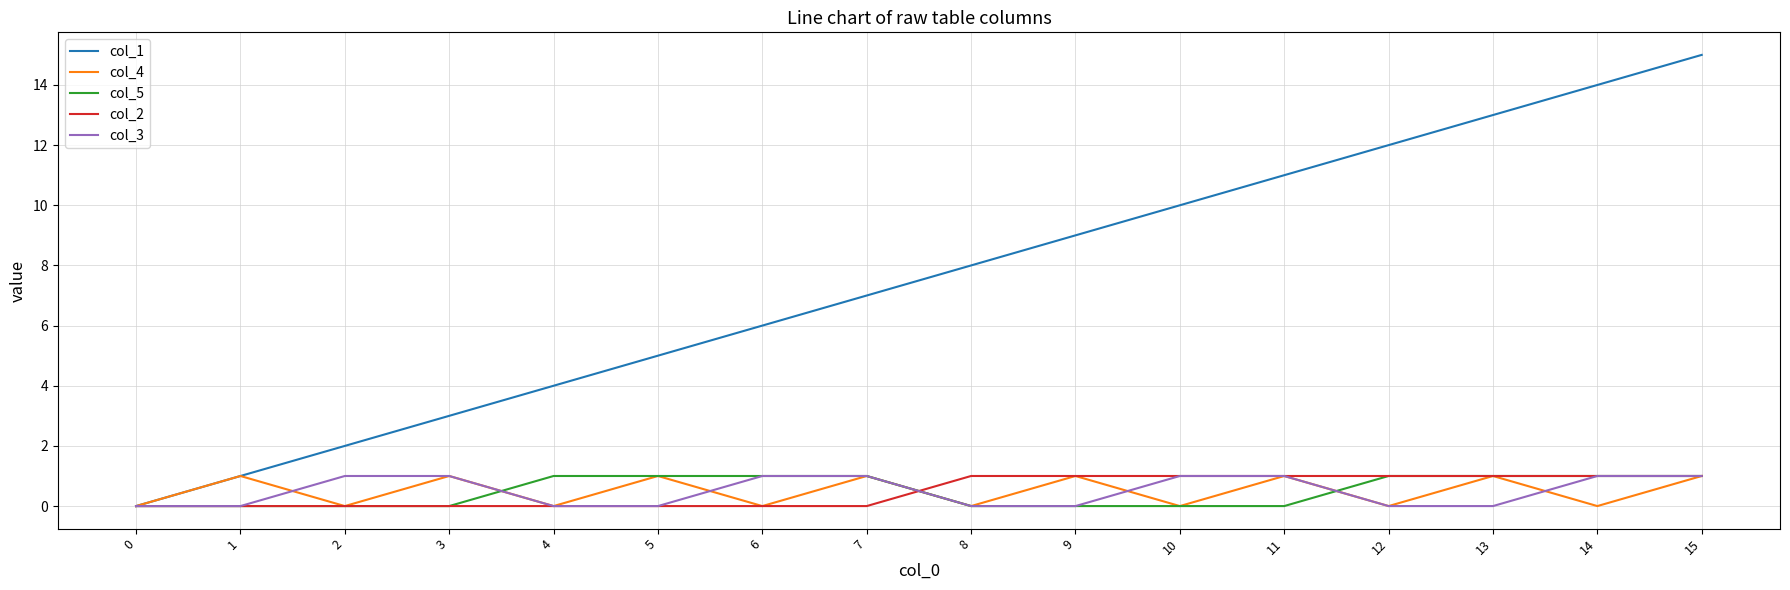

What is the sum of all col_1 values?

120